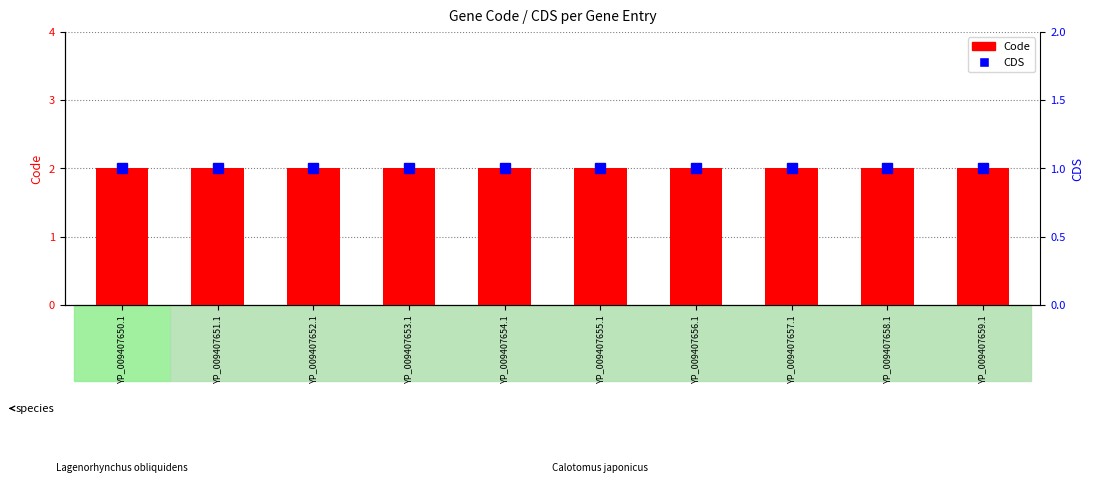

List the series in order of their overall mean, highest first.

Code, CDS